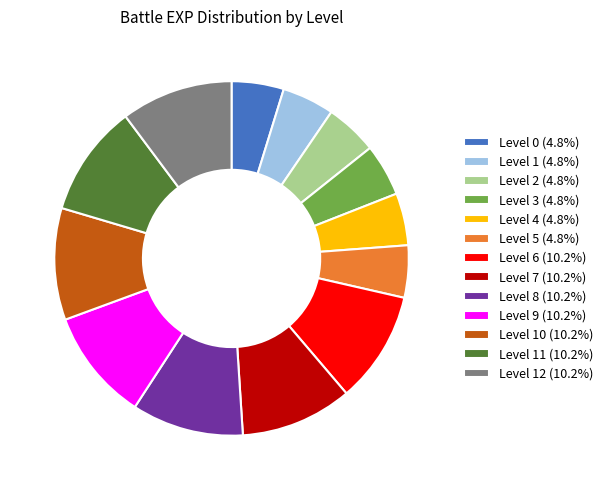

Approximately how many times larger is the value at Level 1 (4.8%) compared to Level 0 (4.8%)?

1.0